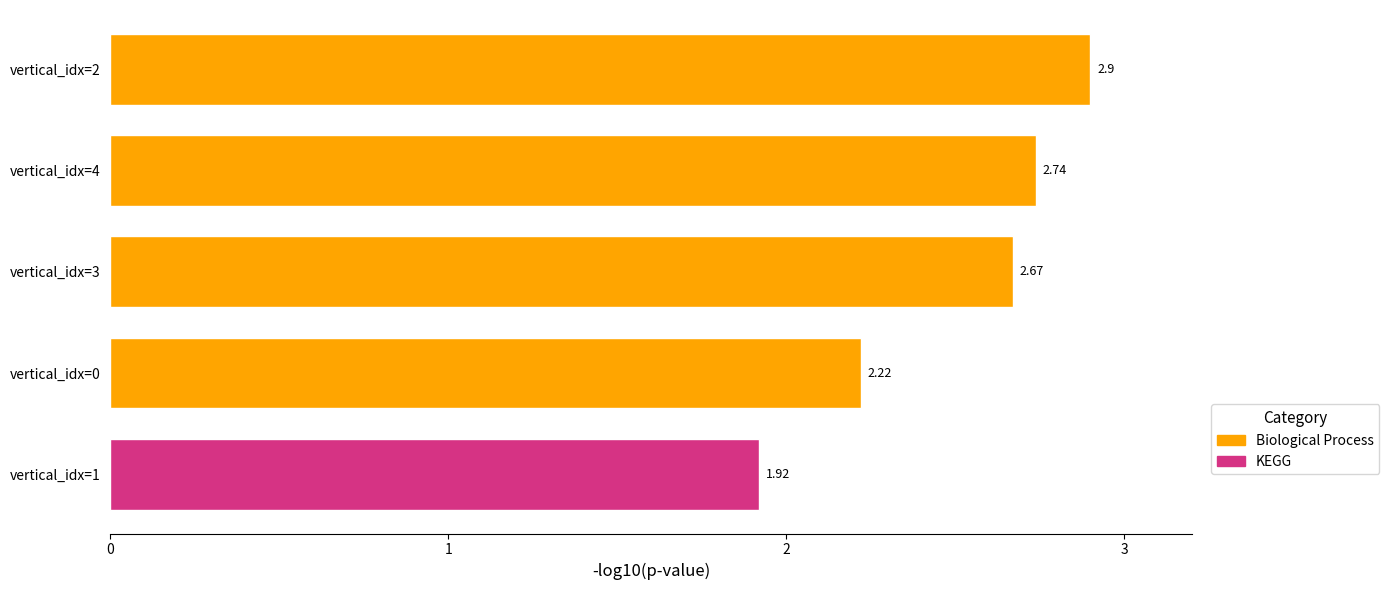

What is the difference between the values at vertical_idx=4 and vertical_idx=0?

0.5